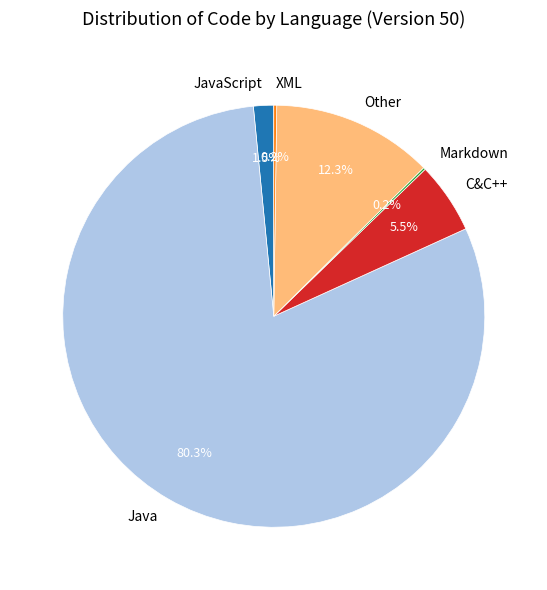

Between Java and Other, which is larger?

Java